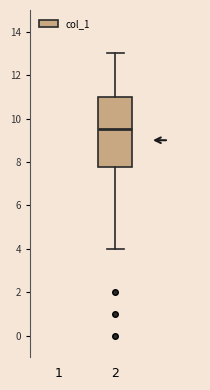

Read this box plot against the y-axis: the position of the median line, the range covered by the box, and the ends of both whiskers. The values are not printed on the chart, so give them approximately, as read against the axis.

median 9.6, box 7.8 to 11.0, whiskers 4.0 to 13.0